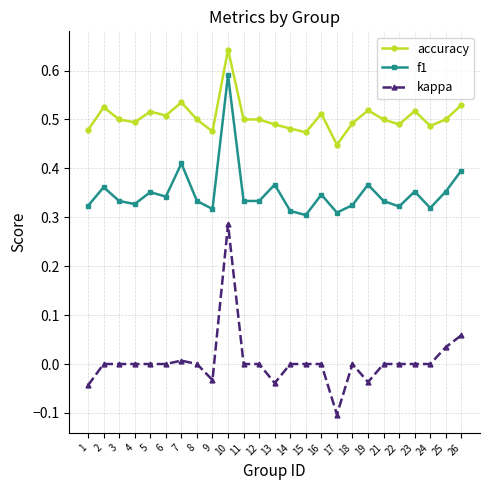

Which series has the widest spread of values?

kappa